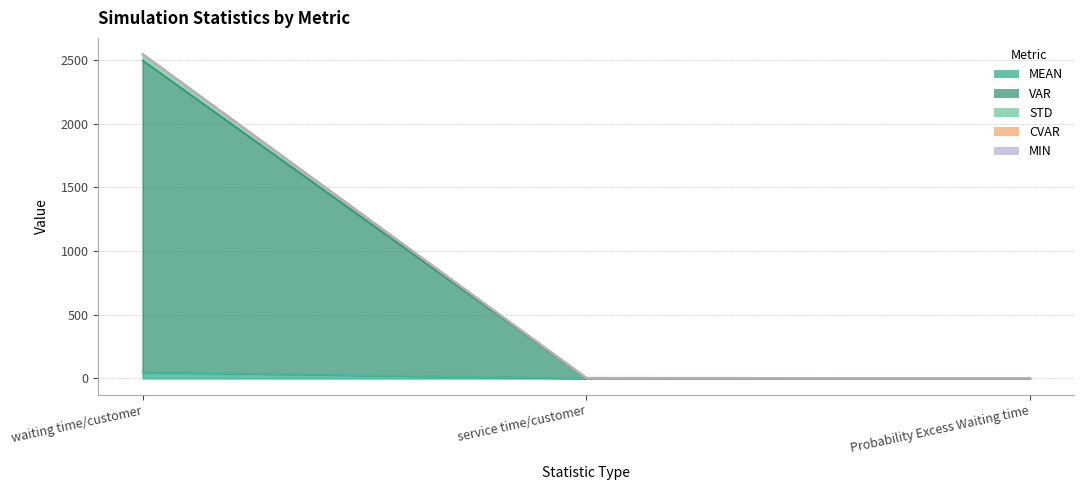

Which category has the lowest value across all series?

Probability Excess Waiting time